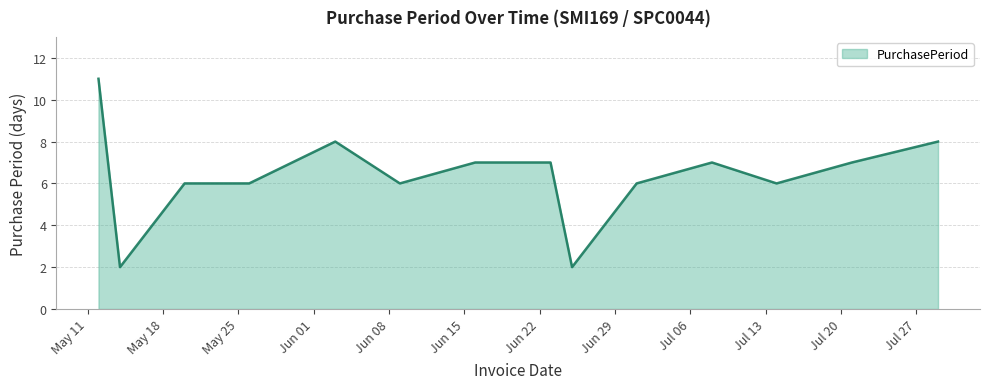

What is the greatest value displayed?

11